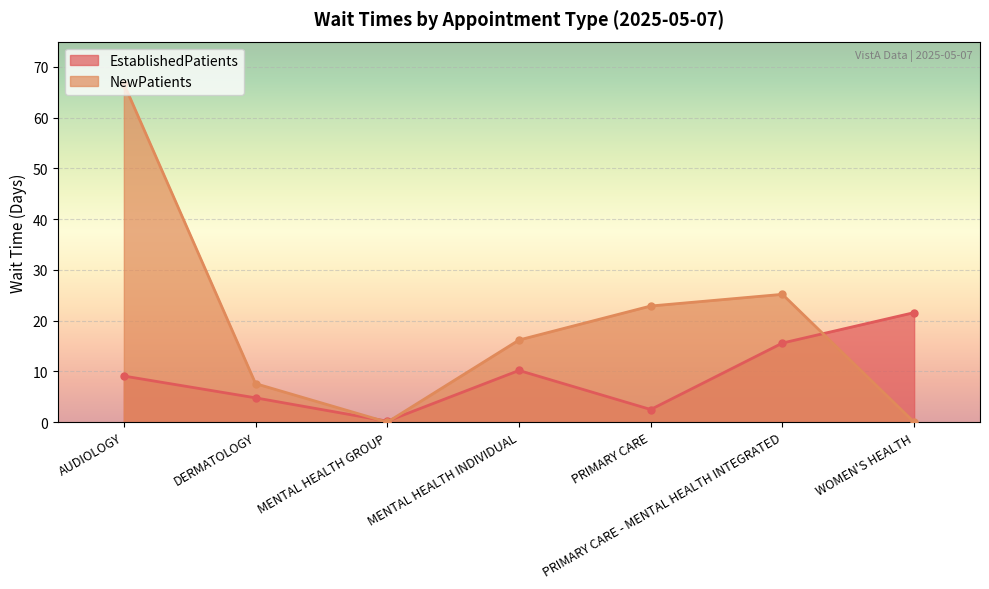

List the labels in order of NewPatients value, largest first.

AUDIOLOGY, PRIMARY CARE - MENTAL HEALTH INTEGRATED, PRIMARY CARE, MENTAL HEALTH INDIVIDUAL, DERMATOLOGY, MENTAL HEALTH GROUP, WOMEN'S HEALTH